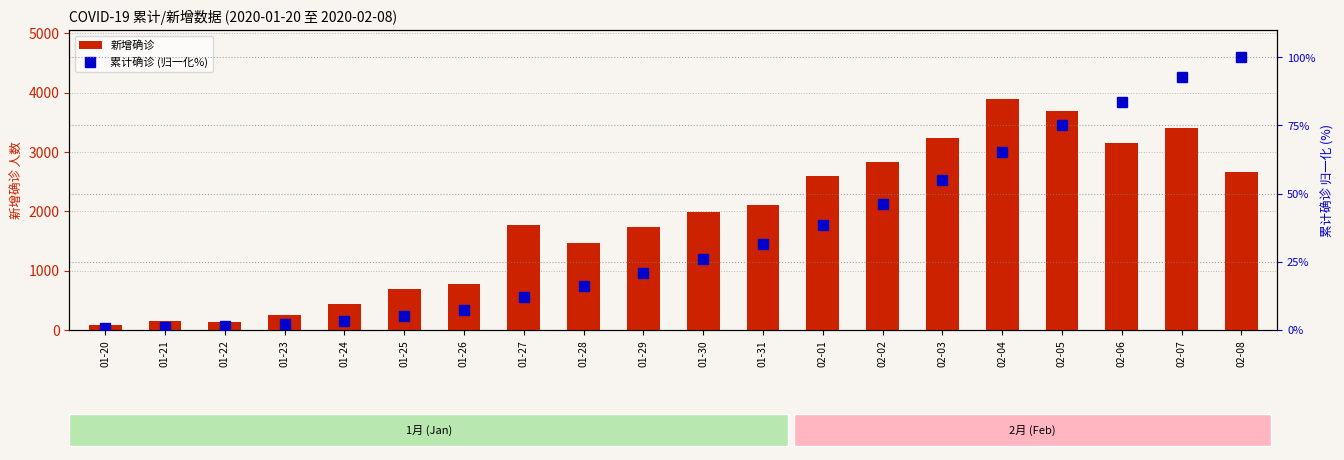

List the series in order of their peak value, lowest first.

累计确诊 (归一化%), 新增确诊